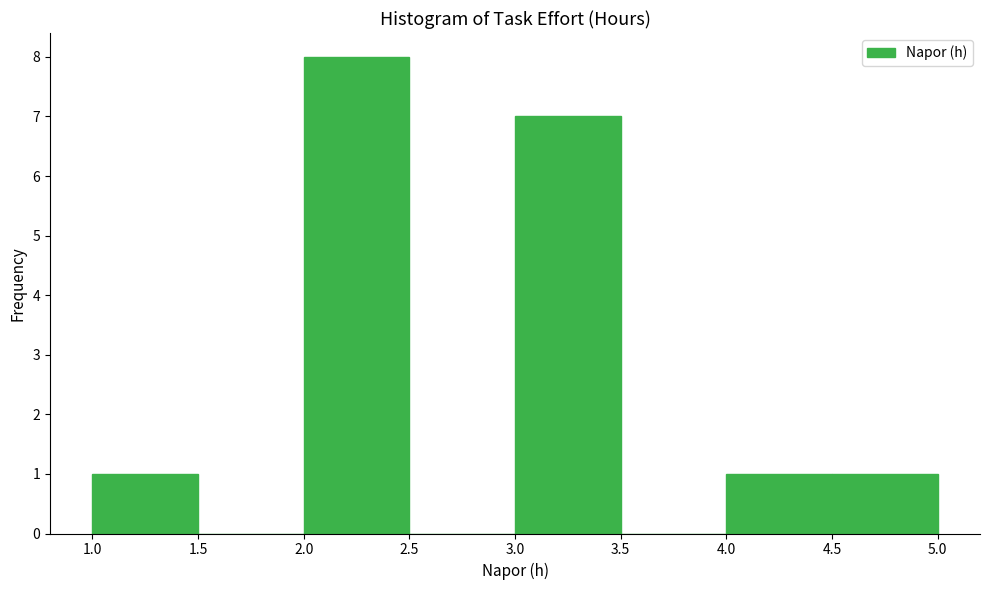

How tall is the bar that spans 2.0 to 2.5 on the x-axis? The values are not printed on the chart, so give them approximately, as read against the axis.

8